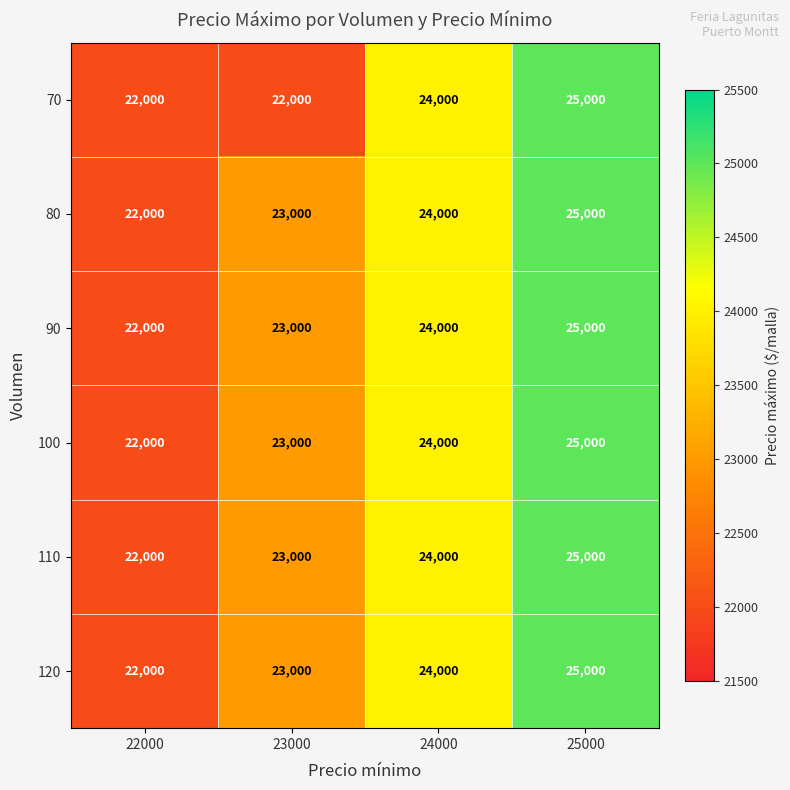

Count the number of categories in the chart.

4